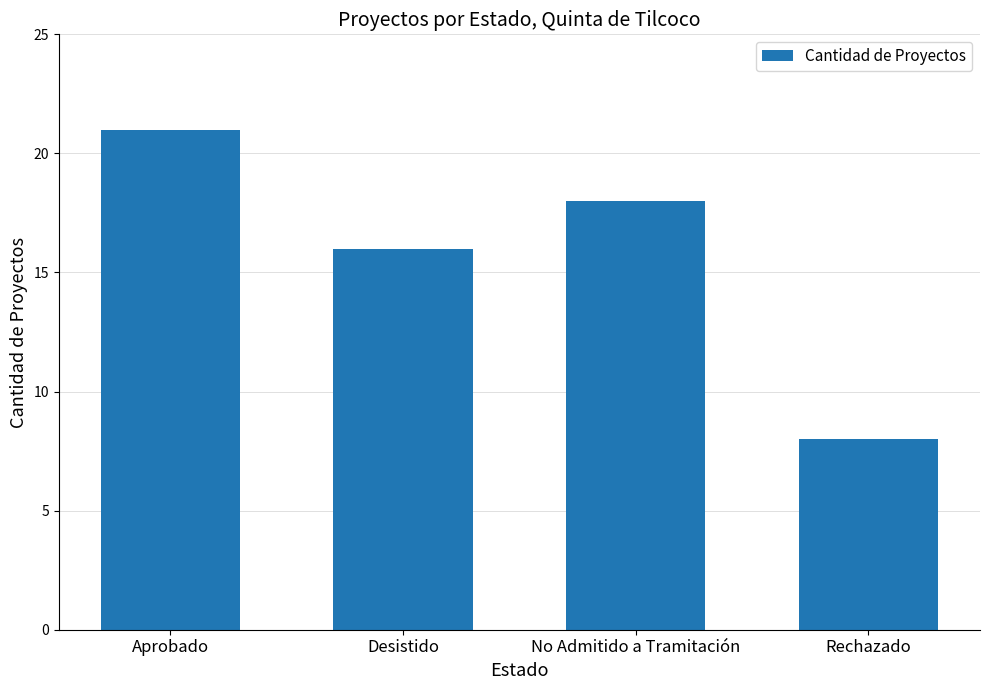

Which label corresponds to the smallest value in the chart?

Rechazado